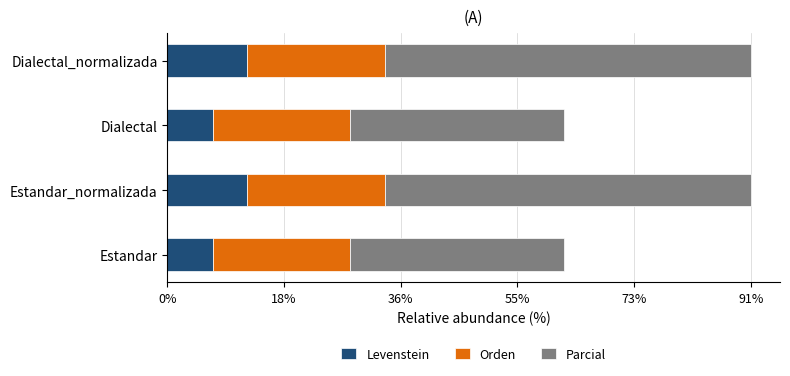

How many values in the Levenstein series exceed 12?

2